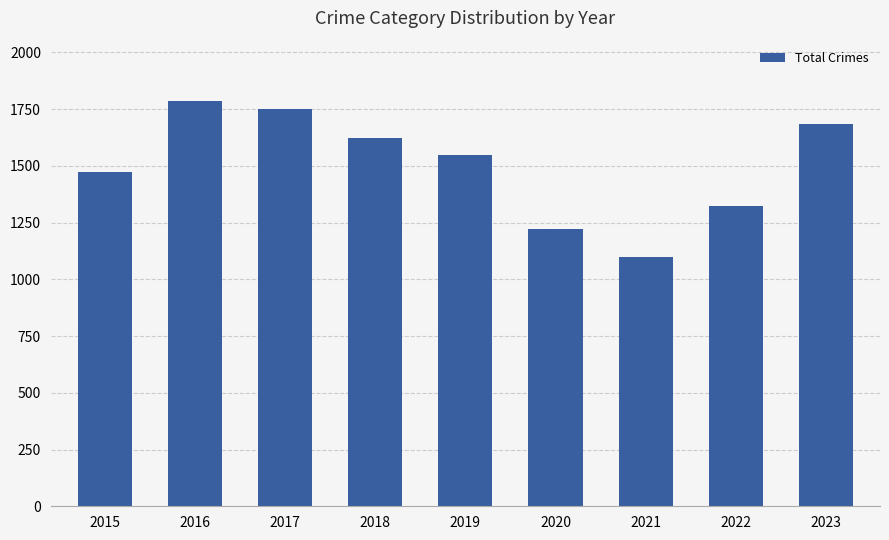

How many data points are less than 1550?

4